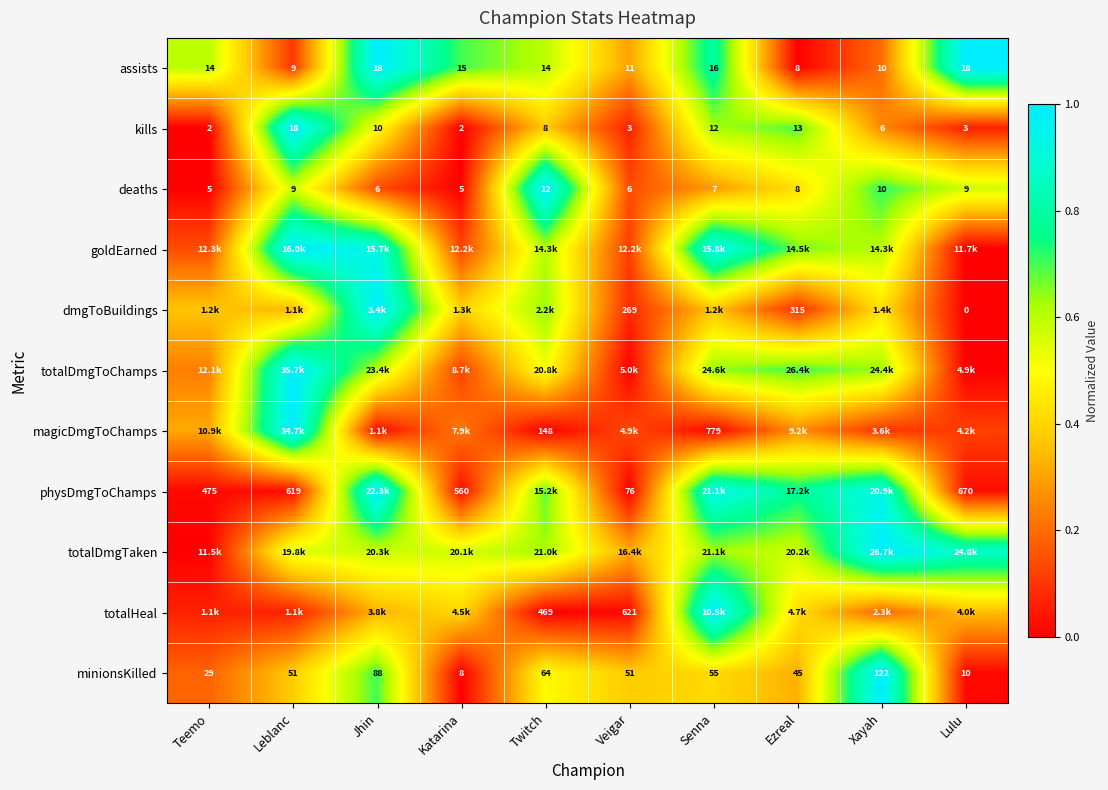

At which label does minionsKilled reach its peak?

Xayah